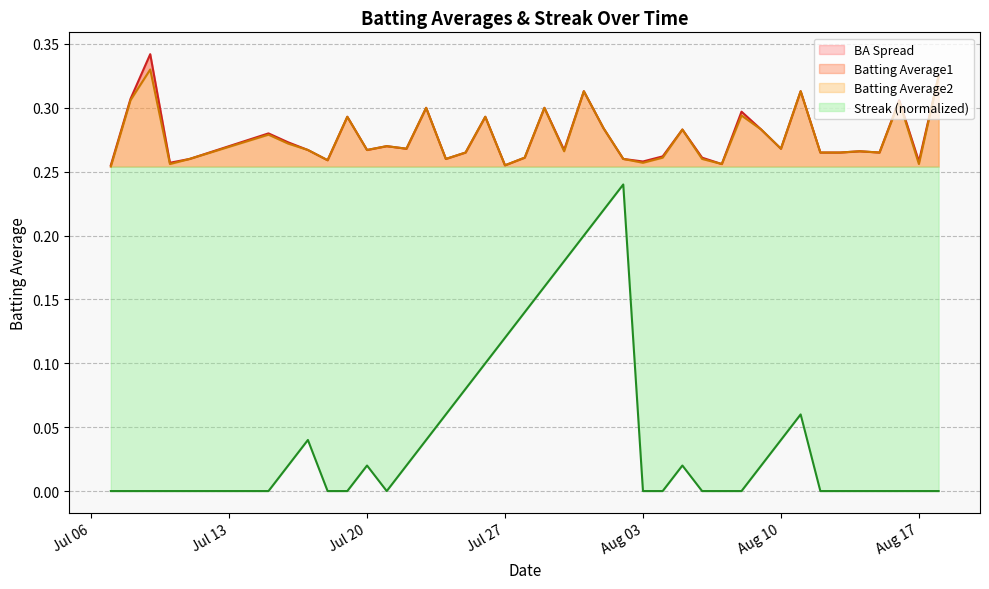

True or false: Streak and Batting Average2 intersect in this chart.

False